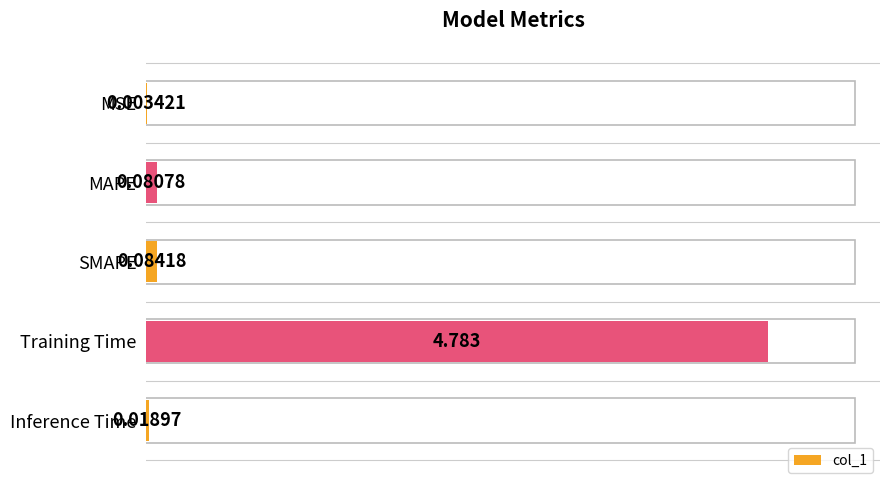

Are the bars horizontal?

Yes